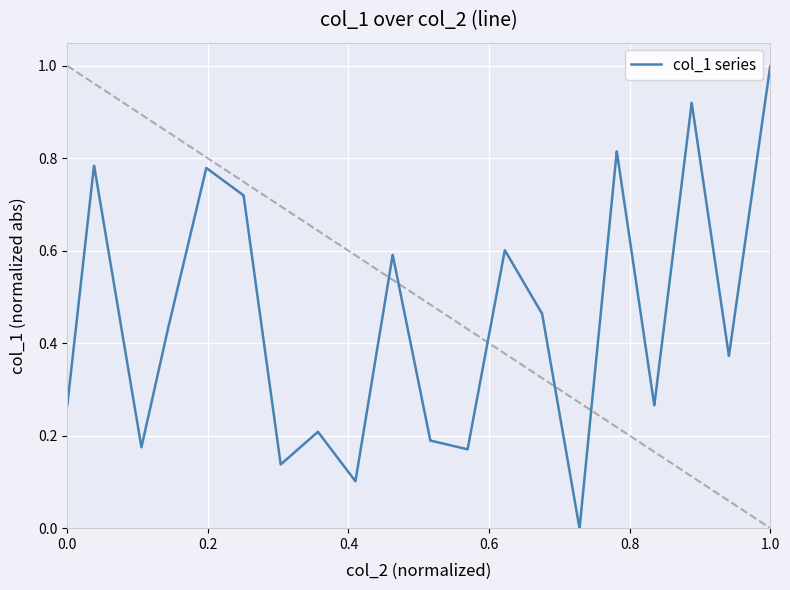

What is the maximum value shown in the chart?

1.0